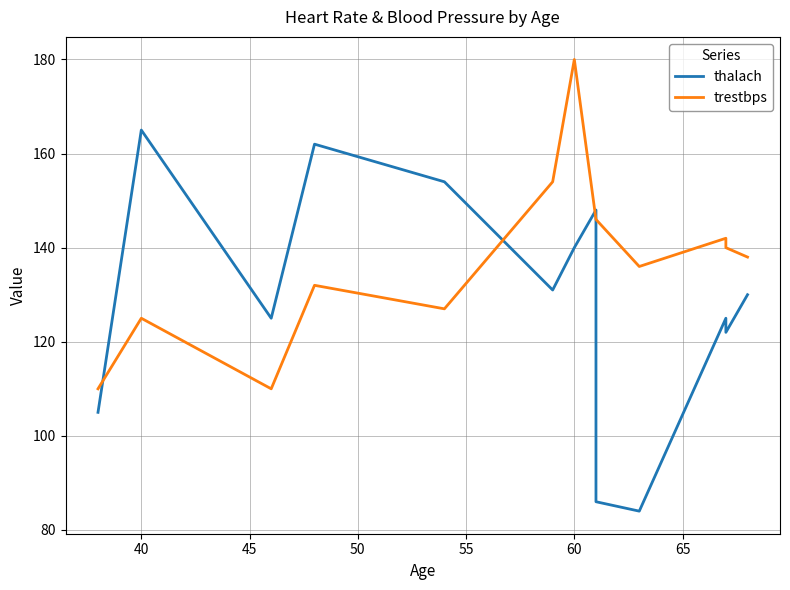

At which label is trestbps closest to 89?

38